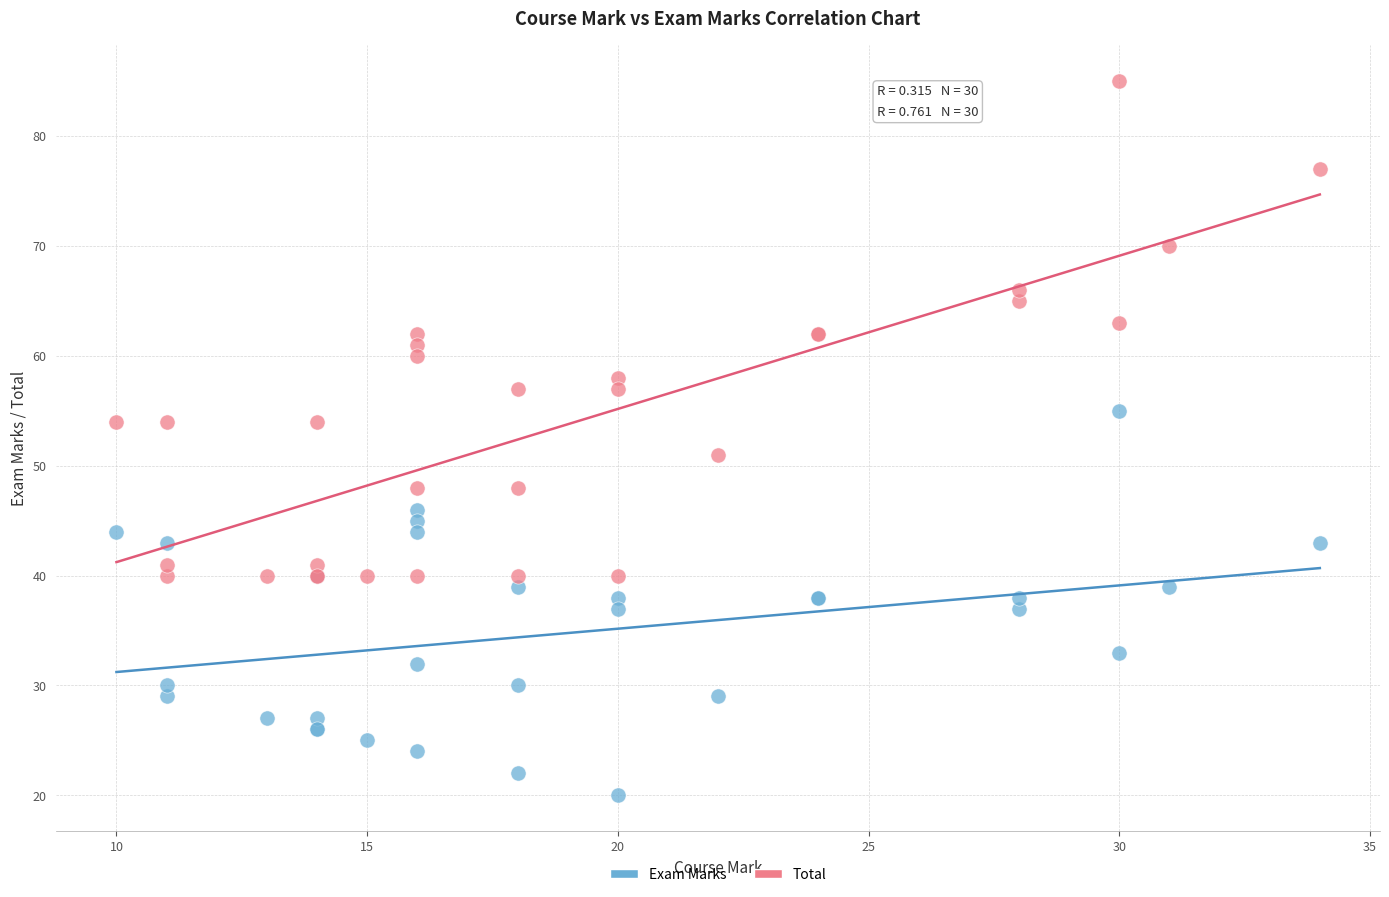

Which series has the widest spread of Y values?

Total